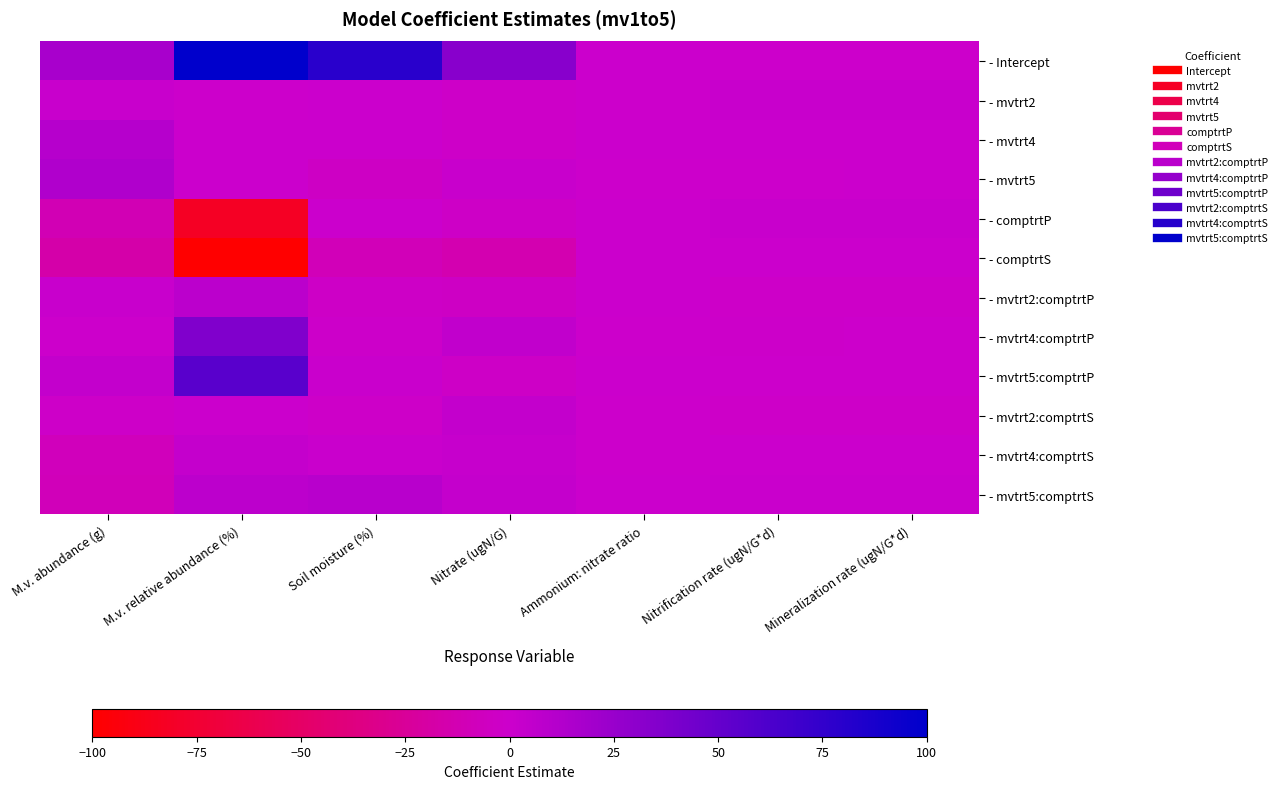

What is the maximum value shown in the chart?

100.0